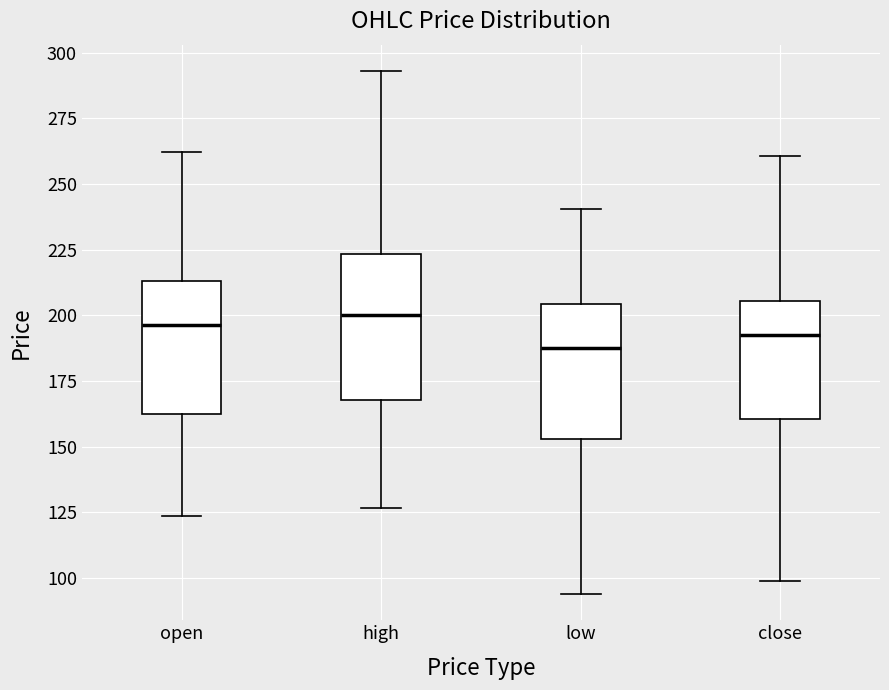

Reading left to right, transcribe this box plot: for each box, give where its median line is, the range the box spans, and where its two whiskers end, as read against the y-axis. The values are not printed on the chart, so give them approximately, as read against the axis.

open: median 195, box 160 to 215, whiskers 125 to 260
high: median 200, box 170 to 225, whiskers 125 to 295
low: median 190, box 155 to 205, whiskers 95 to 240
close: median 195, box 160 to 205, whiskers 100 to 260